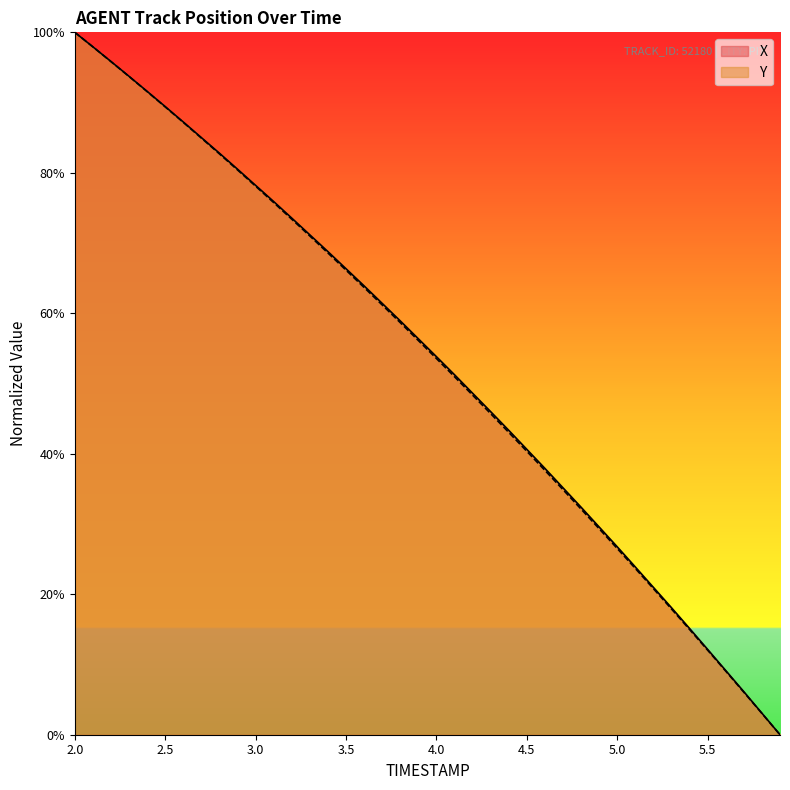

How many positive values does the X series have?

39